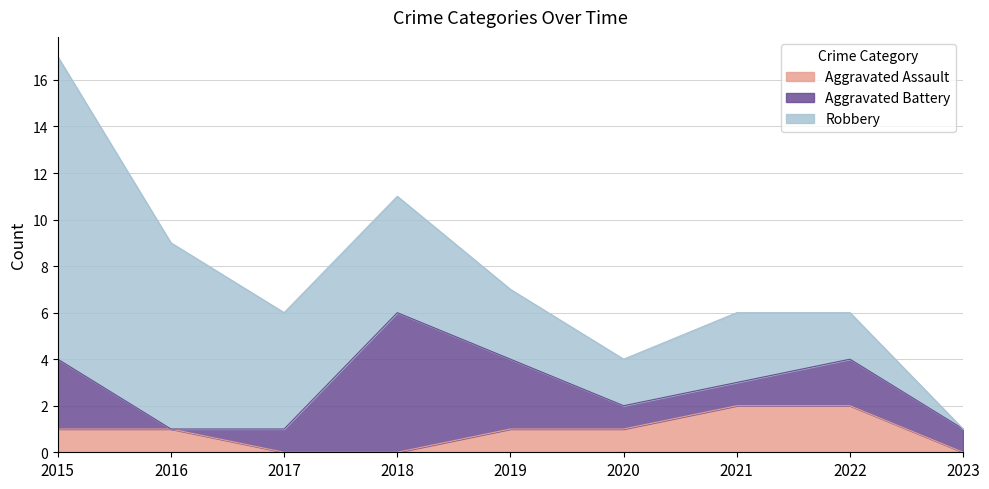

How many lines are shown in the chart?

3